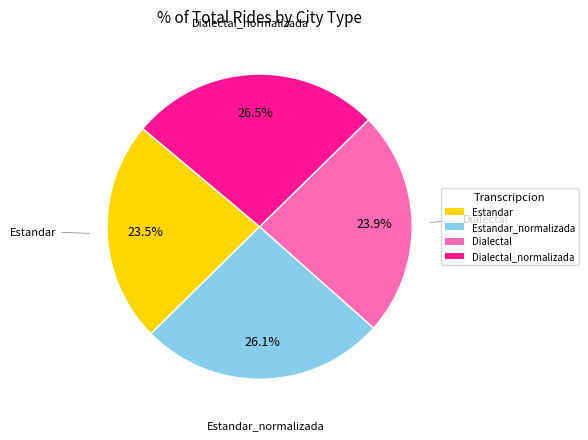

Does any single category account for the majority?

No